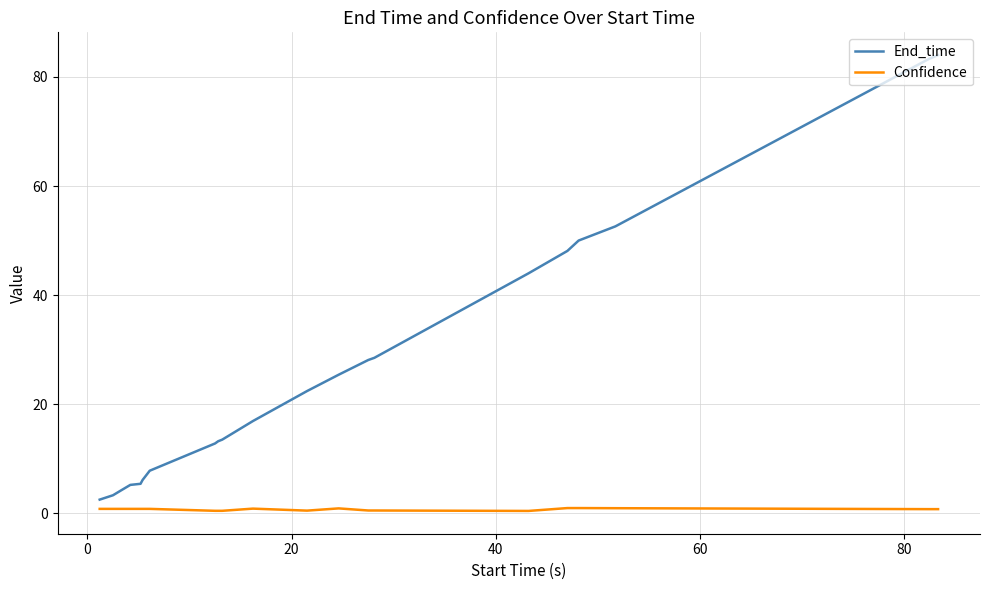

What is the highest value of the End_time series?

84.0